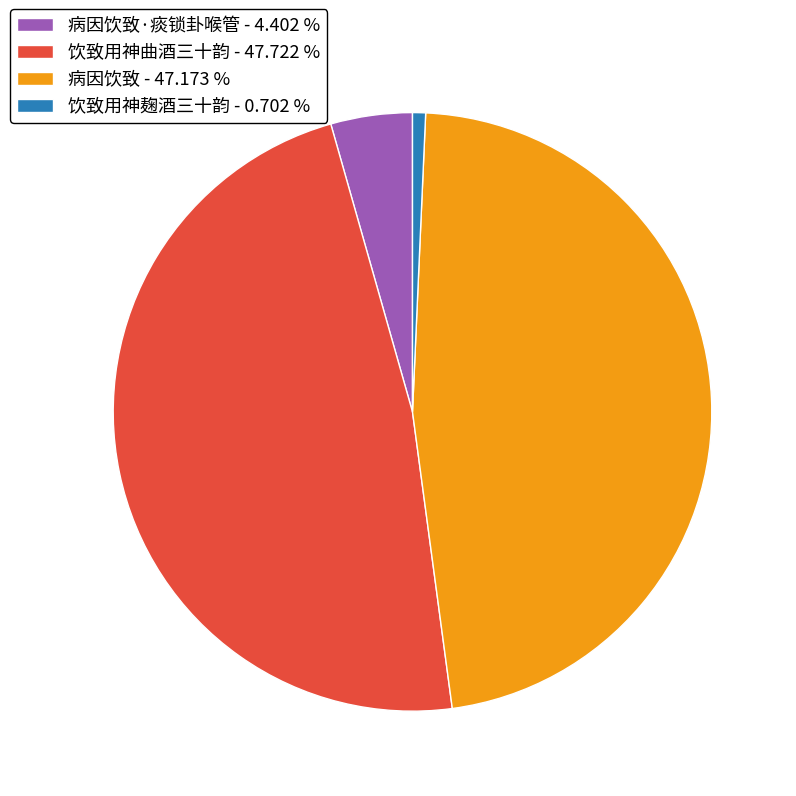

Does 饮致用神曲酒三十韵 - 47.722 % represent more than half of the total?

No